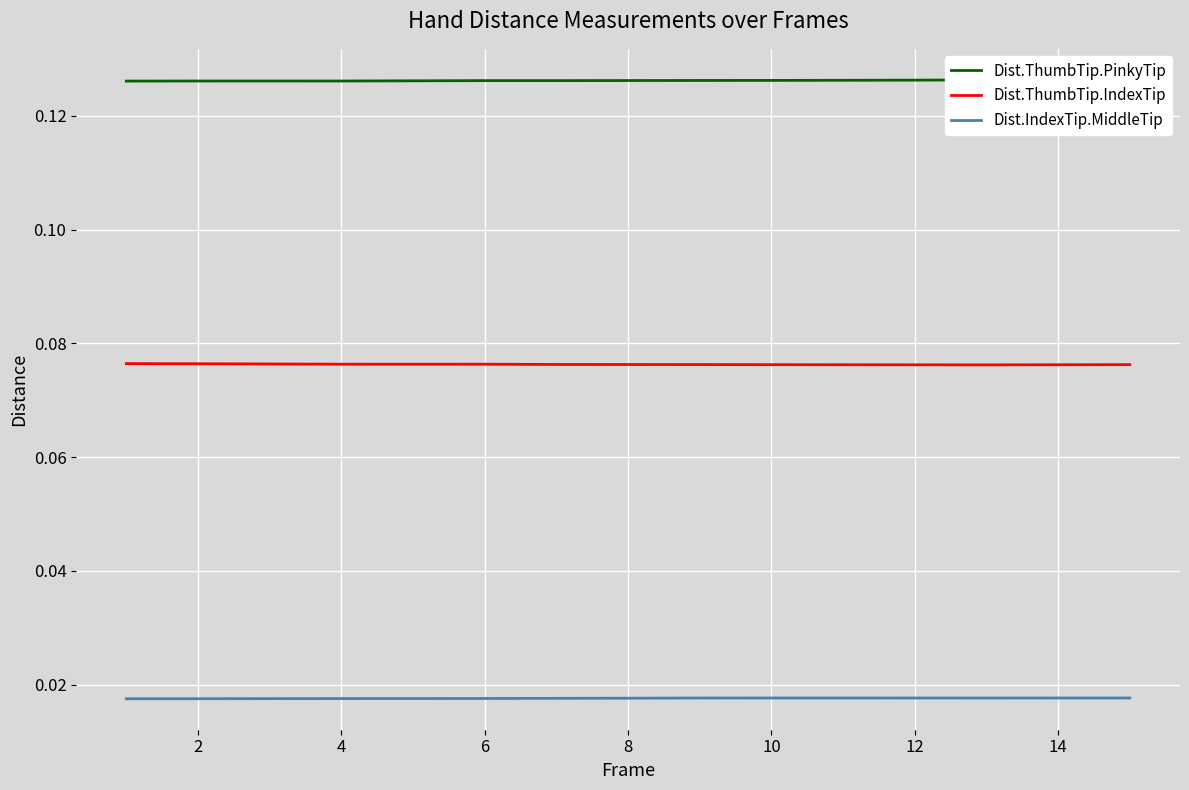

Is the value of Dist.ThumbTip.IndexTip at 10 greater than the value of Dist.IndexTip.MiddleTip at 4?

Yes